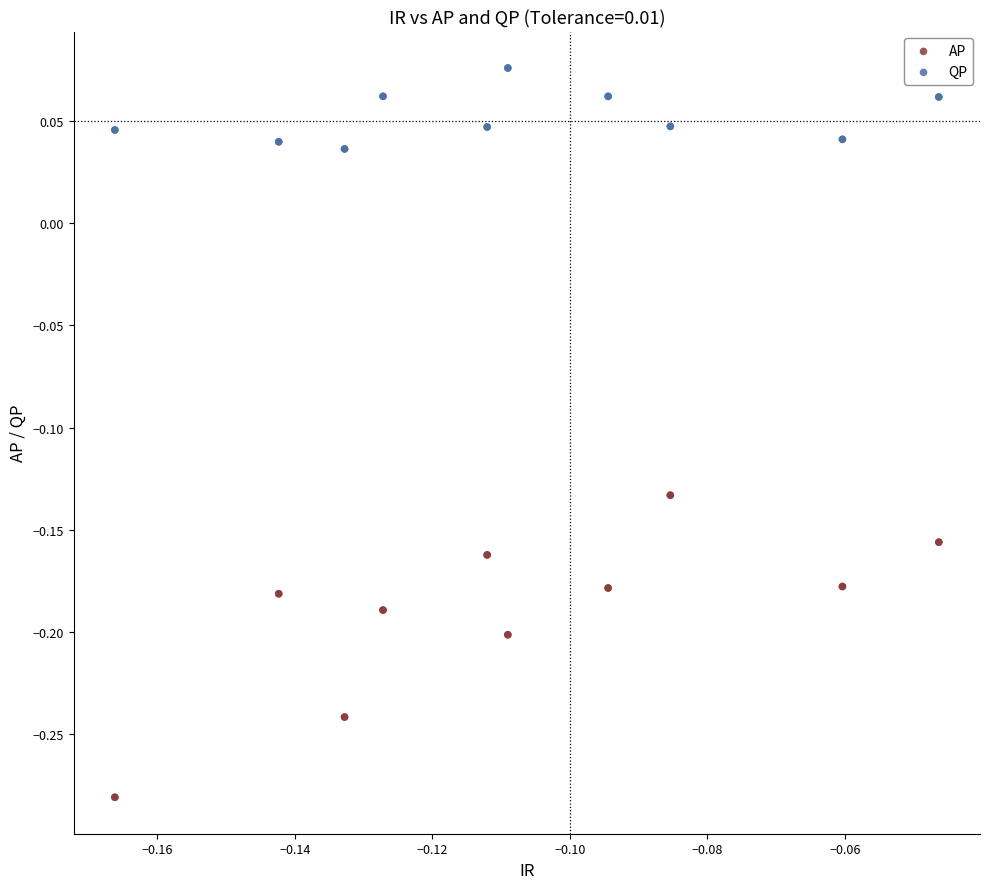

Which series contains the highest Y value?

QP